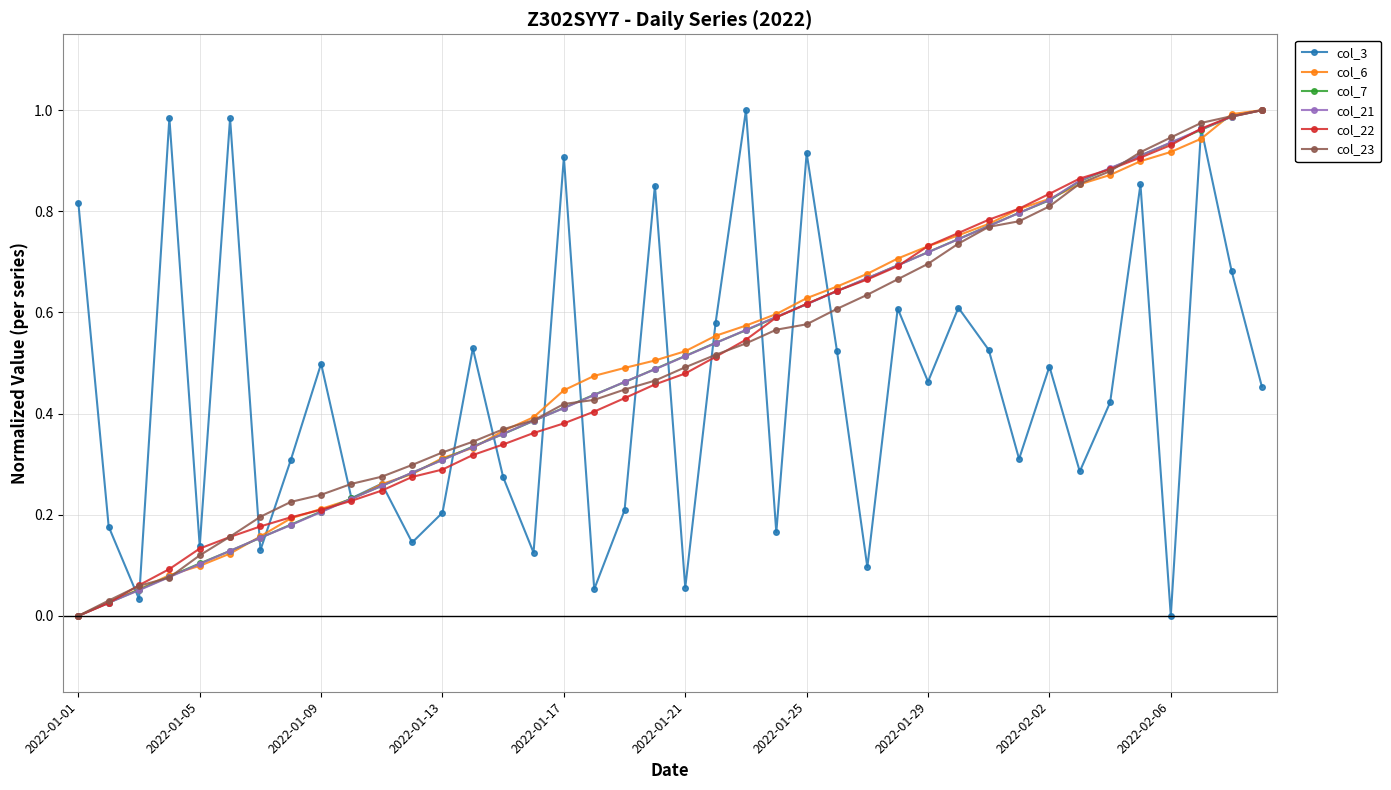

What is the sum of all col_6 values?

20.3